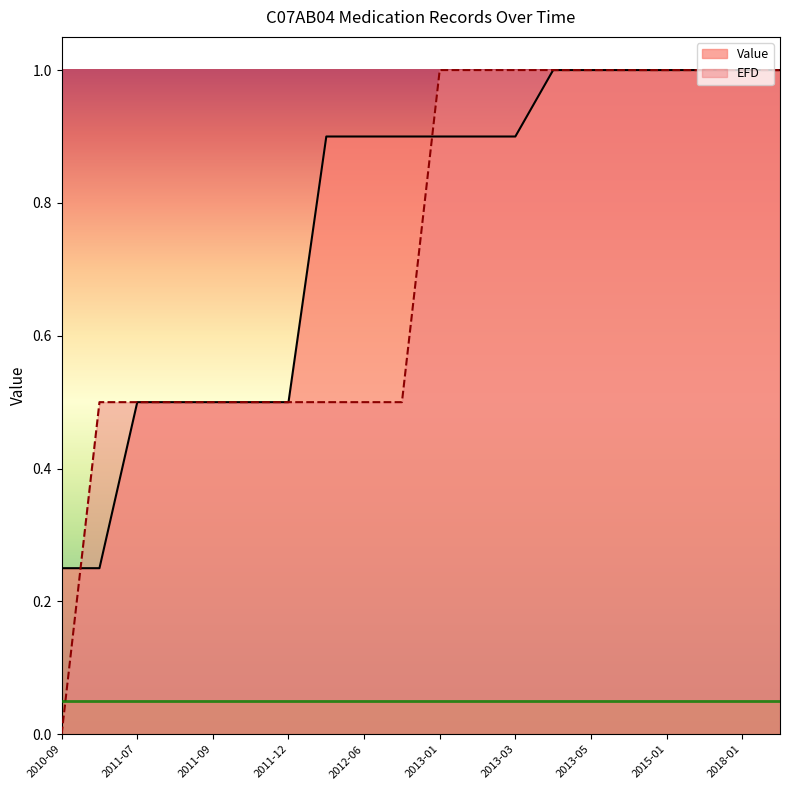

What is the label of the 11th point from the right?

2012-11